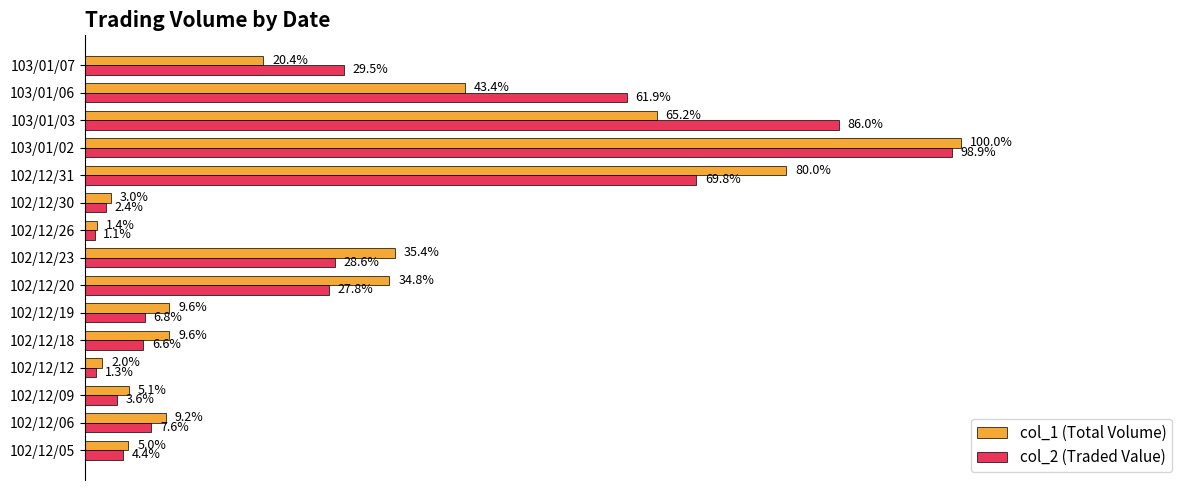

Which series has the largest total across all categories?

col_2 (Traded Value)